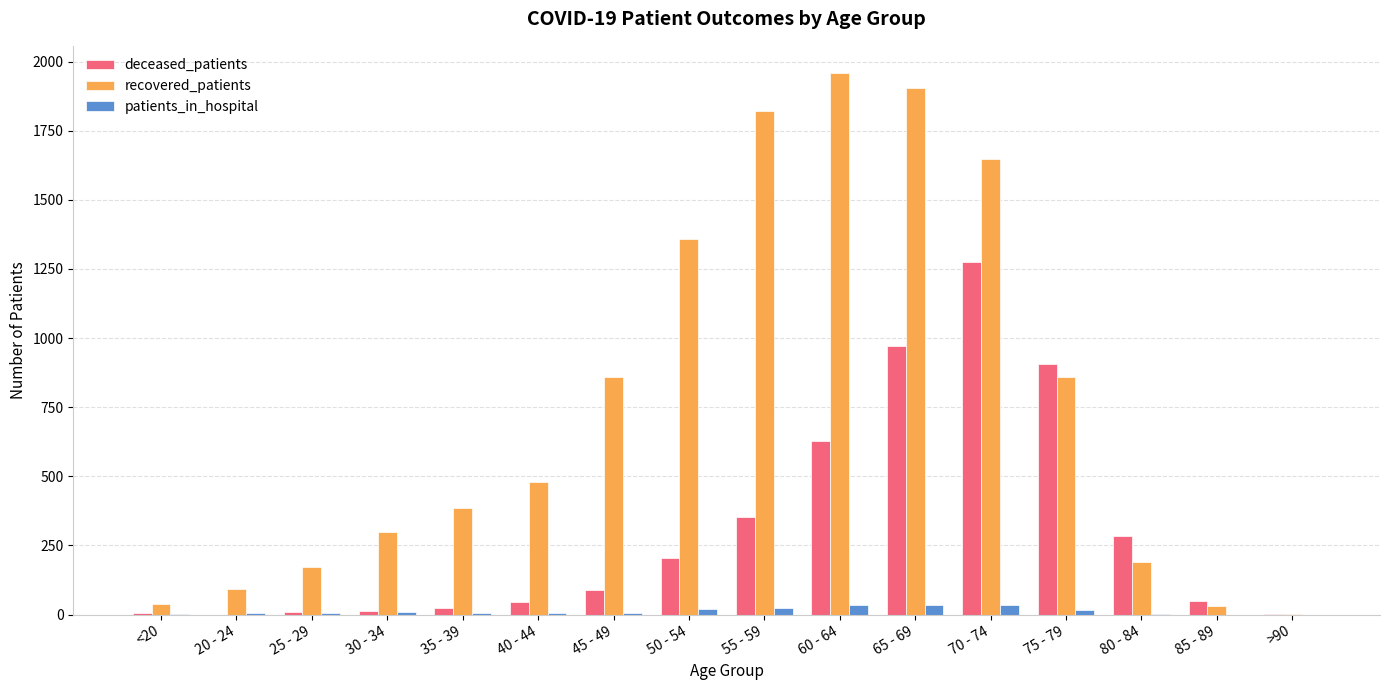

Which series changed the most between 50 - 54 and 85 - 89?

recovered_patients